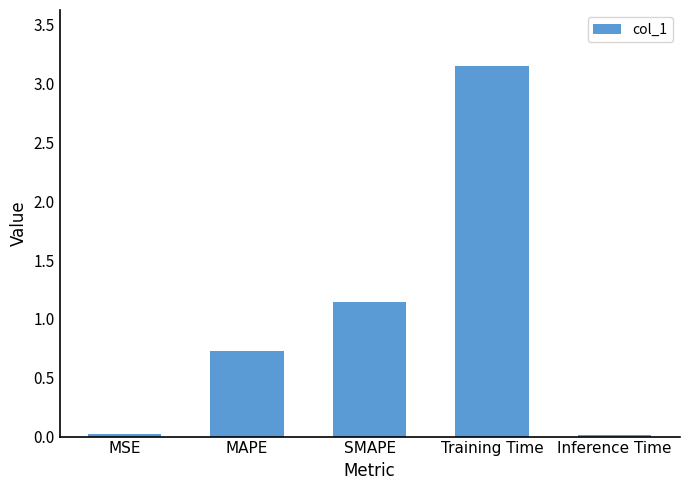

What is the difference between the maximum and minimum values?

3.1